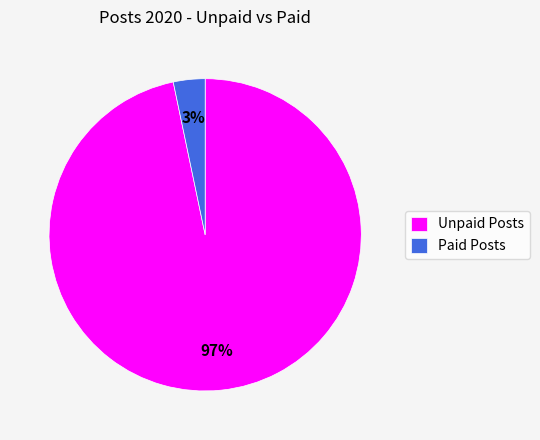

Combined, do Paid Posts and Unpaid Posts account for over 50%?

Yes